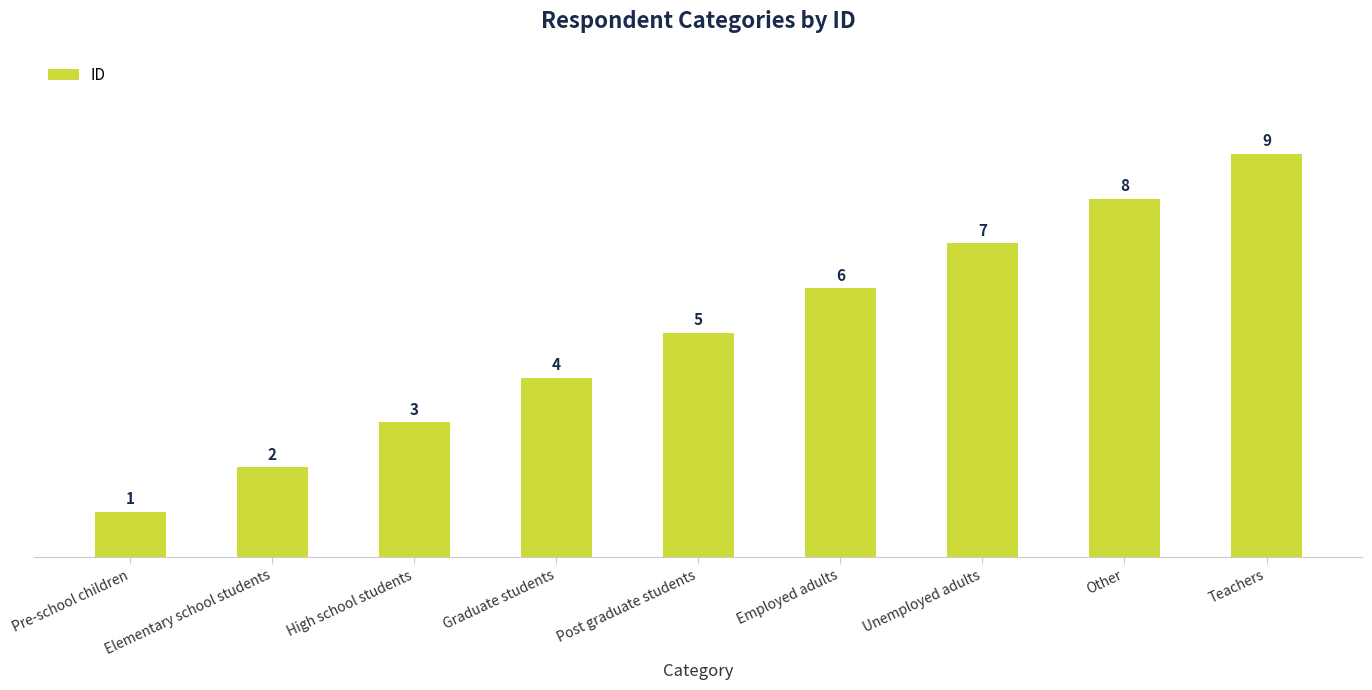

How many bars are there in total?

9